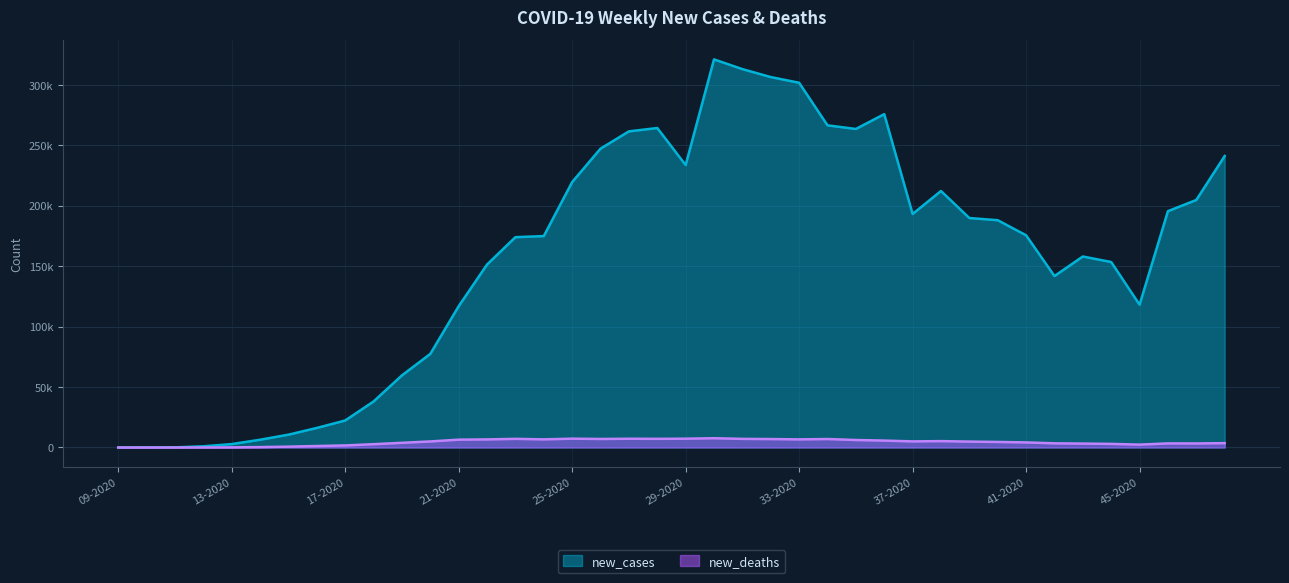

True or false: new_cases has more than 1 interior local peaks.

True